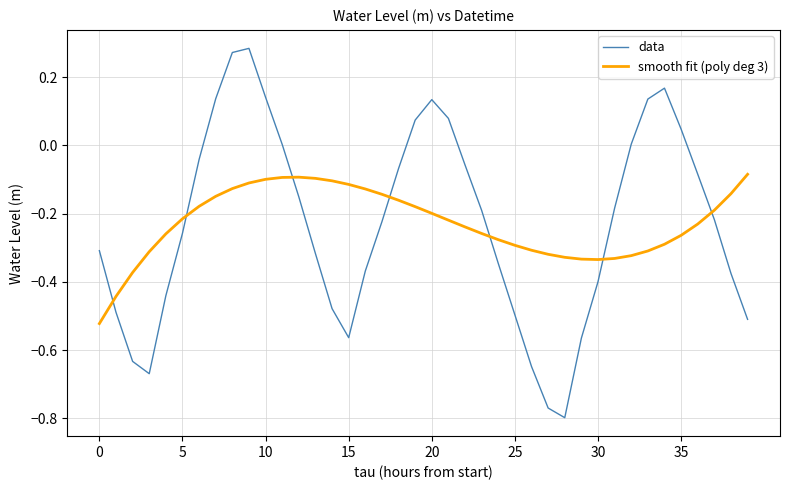

Which series has the widest spread of values?

data